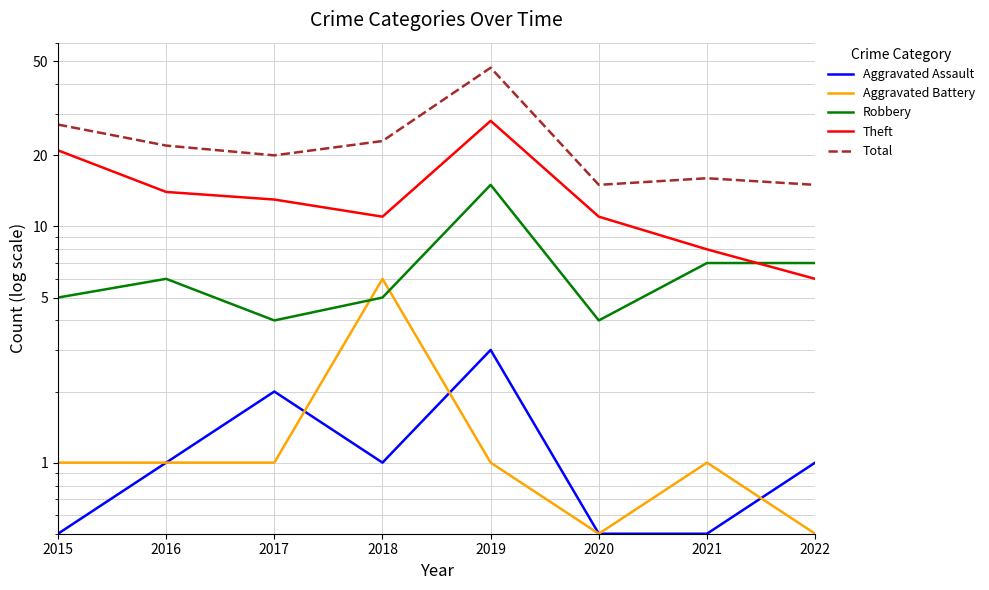

Reading left to right, transcribe all the data shown in this chart.

Aggravated Assault: 0.5	1.0	2.0	1.0	3.0	0.5	0.5	1.0
Aggravated Battery: 1.0	1.0	1.0	6.0	1.0	0.5	1.0	0.5
Robbery: 5.0	6.0	4.0	5.0	15.0	4.0	7.0	7.0
Theft: 21.0	14.0	13.0	11.0	28.0	11.0	8.0	6.0
Total: 27.0	22.0	20.0	23.0	47.0	15.0	16.0	15.0